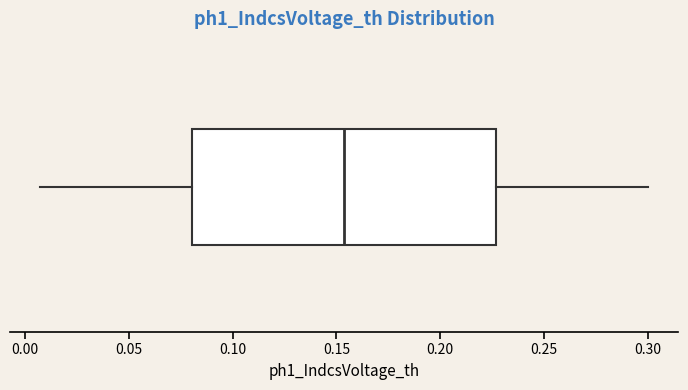

Read this box plot against the x-axis: the position of the median line, the range covered by the box, and the ends of both whiskers. The values are not printed on the chart, so give them approximately, as read against the axis.

median 0.155, box 0.080 to 0.225, whiskers 0.010 to 0.300